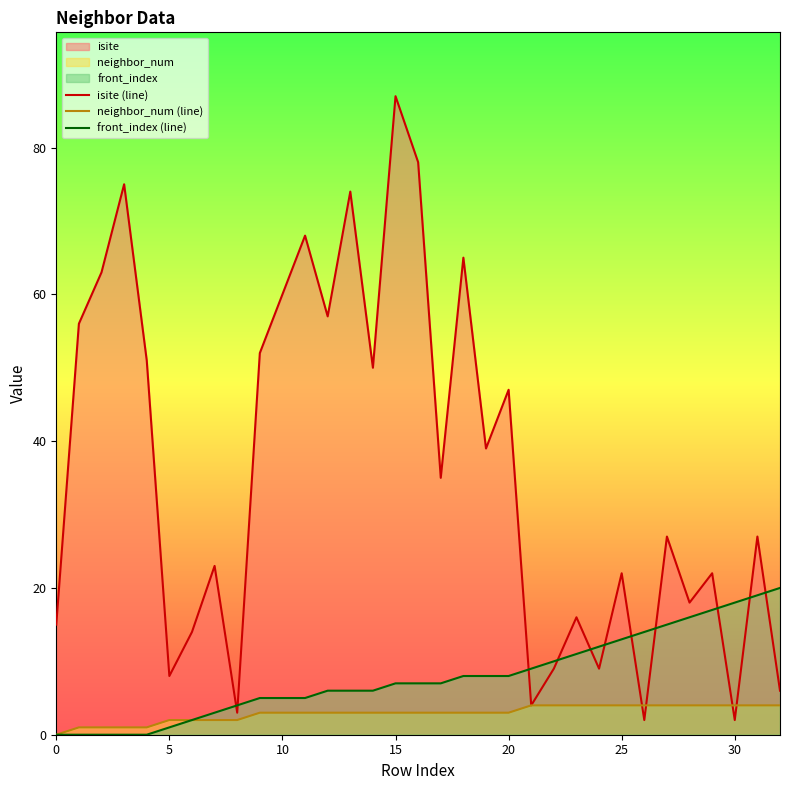

The front_index (line) series shows 5 at 19. True or false?

False